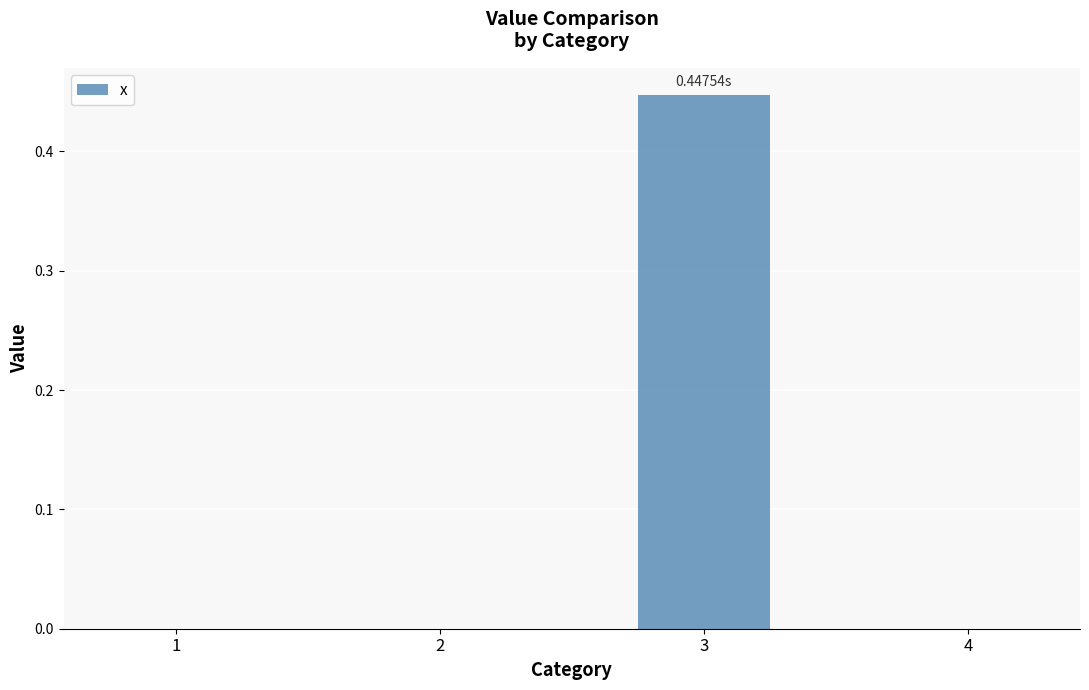

The chart shows a value of -0.3 at 1. True or false?

False